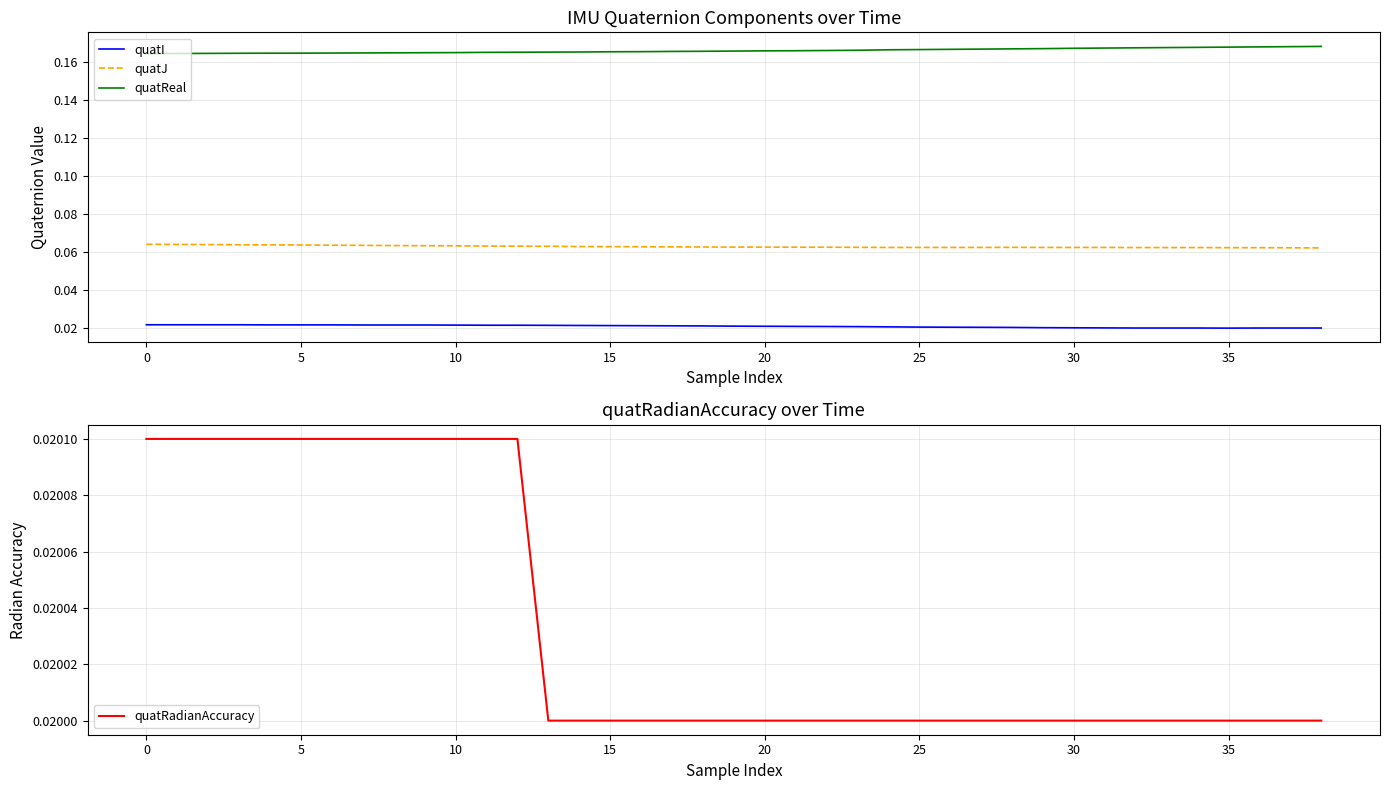

Reading right to left, list all the values displayed in this chart.

quatI: 0.0	0.0	0.0	0.0	0.0	0.0	0.0	0.0	0.0	0.0	0.0	0.0	0.0	0.0	0.0	0.0	0.0	0.0	0.0	0.0	0.0	0.0	0.0	0.0	0.0	0.0	0.0	0.0	0.0	0.0	0.0	0.0	0.0	0.0	0.0	0.0	0.0	0.0	0.0
quatJ: 0.1	0.1	0.1	0.1	0.1	0.1	0.1	0.1	0.1	0.1	0.1	0.1	0.1	0.1	0.1	0.1	0.1	0.1	0.1	0.1	0.1	0.1	0.1	0.1	0.1	0.1	0.1	0.1	0.1	0.1	0.1	0.1	0.1	0.1	0.1	0.1	0.1	0.1	0.1
quatReal: 0.2	0.2	0.2	0.2	0.2	0.2	0.2	0.2	0.2	0.2	0.2	0.2	0.2	0.2	0.2	0.2	0.2	0.2	0.2	0.2	0.2	0.2	0.2	0.2	0.2	0.2	0.2	0.2	0.2	0.2	0.2	0.2	0.2	0.2	0.2	0.2	0.2	0.2	0.2
quatRadianAccuracy: 0.0	0.0	0.0	0.0	0.0	0.0	0.0	0.0	0.0	0.0	0.0	0.0	0.0	0.0	0.0	0.0	0.0	0.0	0.0	0.0	0.0	0.0	0.0	0.0	0.0	0.0	0.0	0.0	0.0	0.0	0.0	0.0	0.0	0.0	0.0	0.0	0.0	0.0	0.0